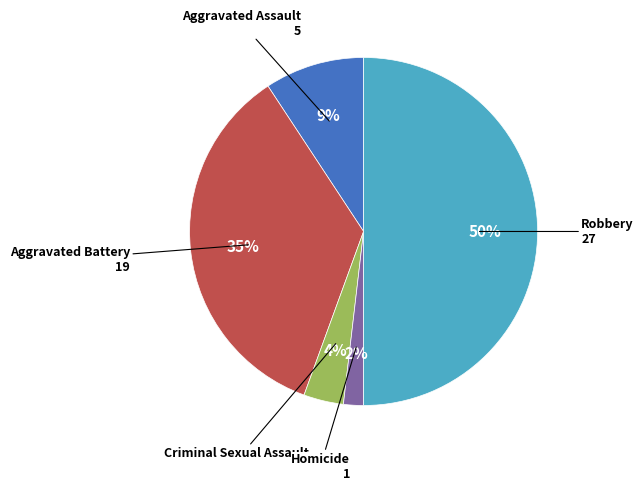

To the nearest percent, what is the difference between the largest and smallest slice percentages?

48%